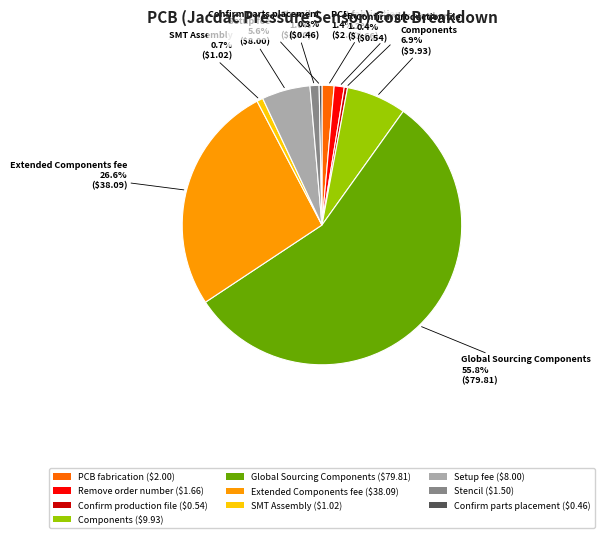

Between Components and Confirm production file, which is larger?

Components